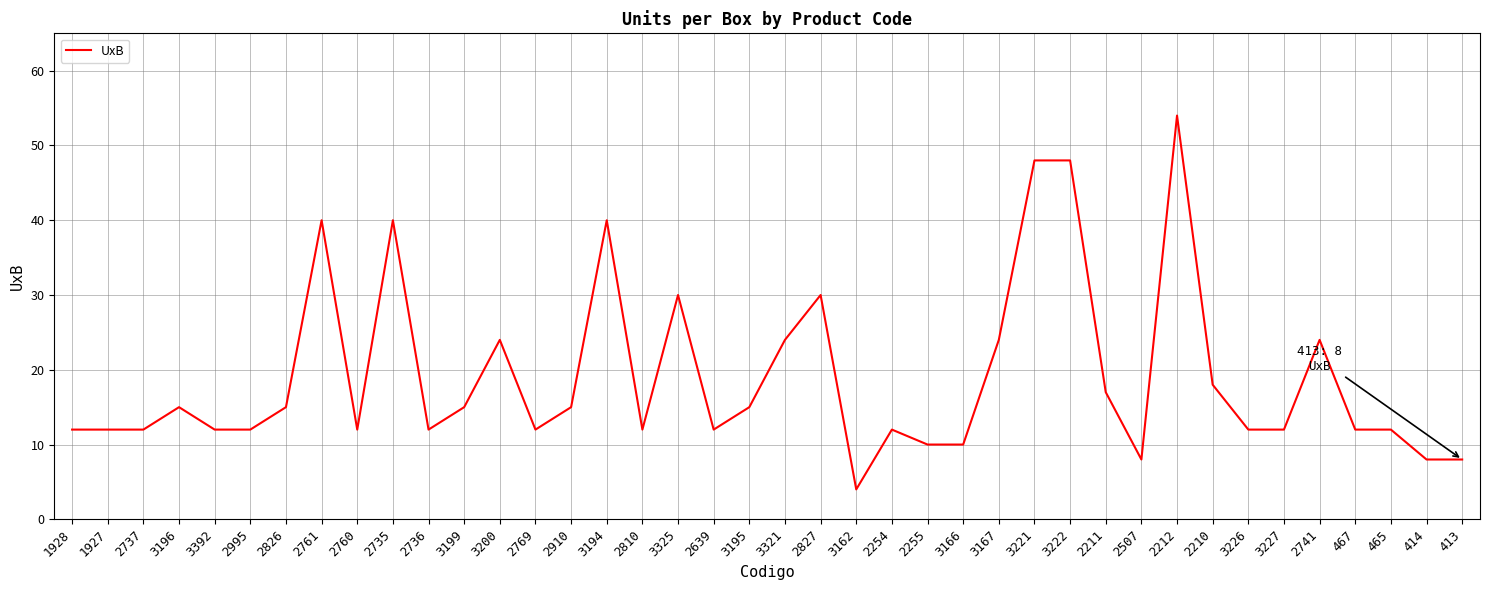

The value at 465 is 12. True or false?

True